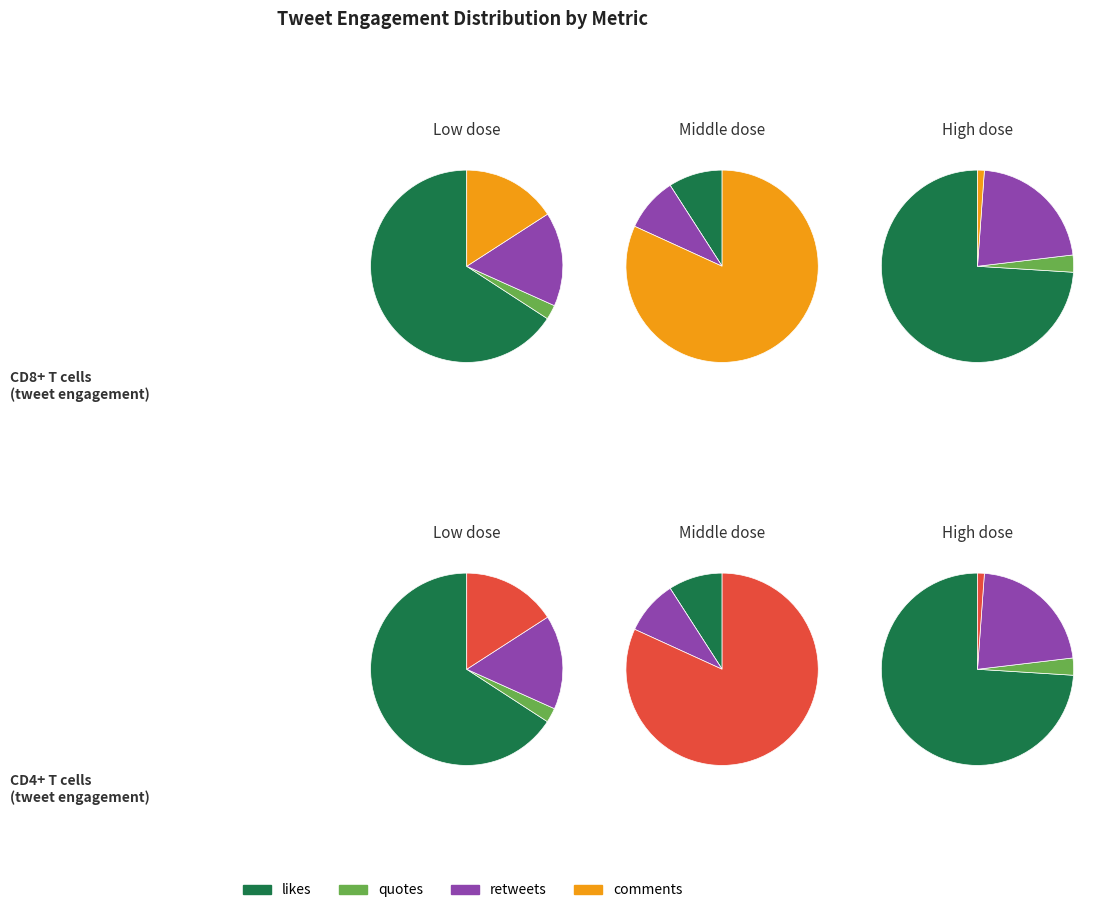

How much of the chart is everything except 10?

100.0%